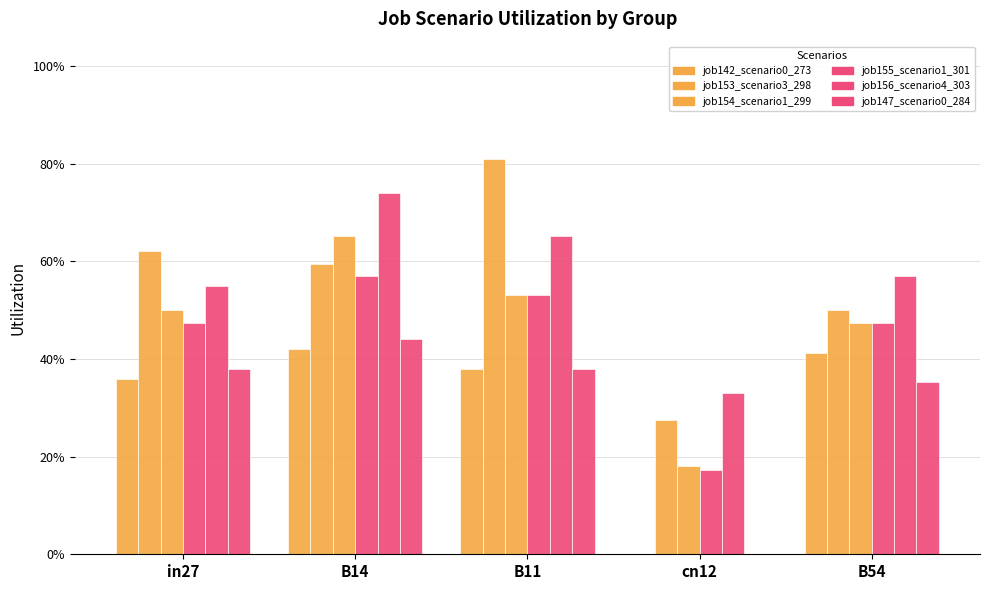

What is the difference between the highest and lowest values at B11?

0.4